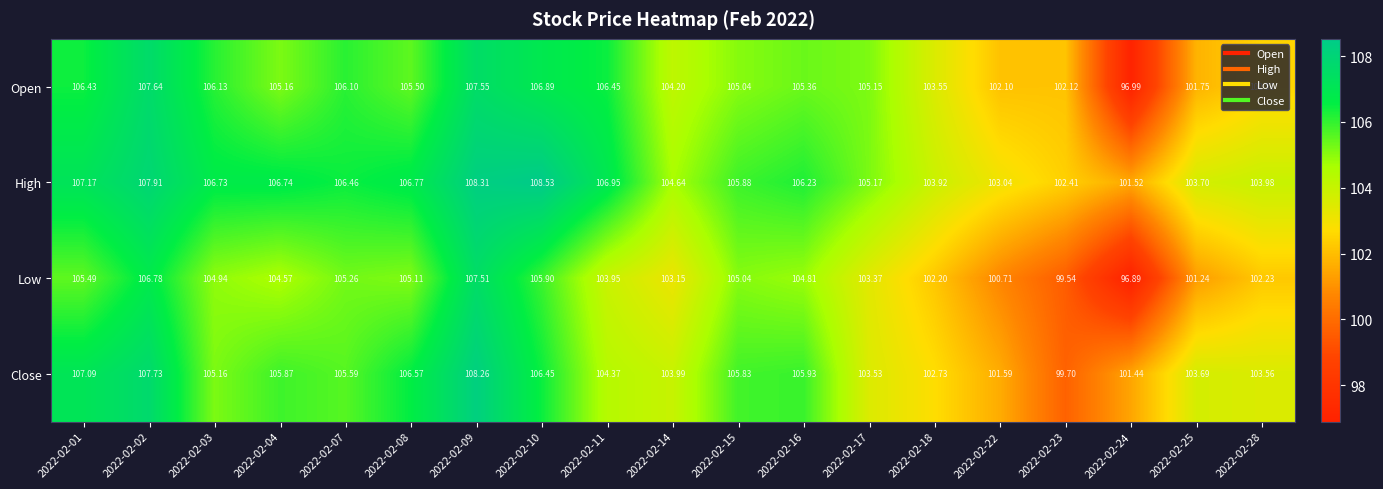

At which category does the chart reach its peak across all series?

2022-02-10